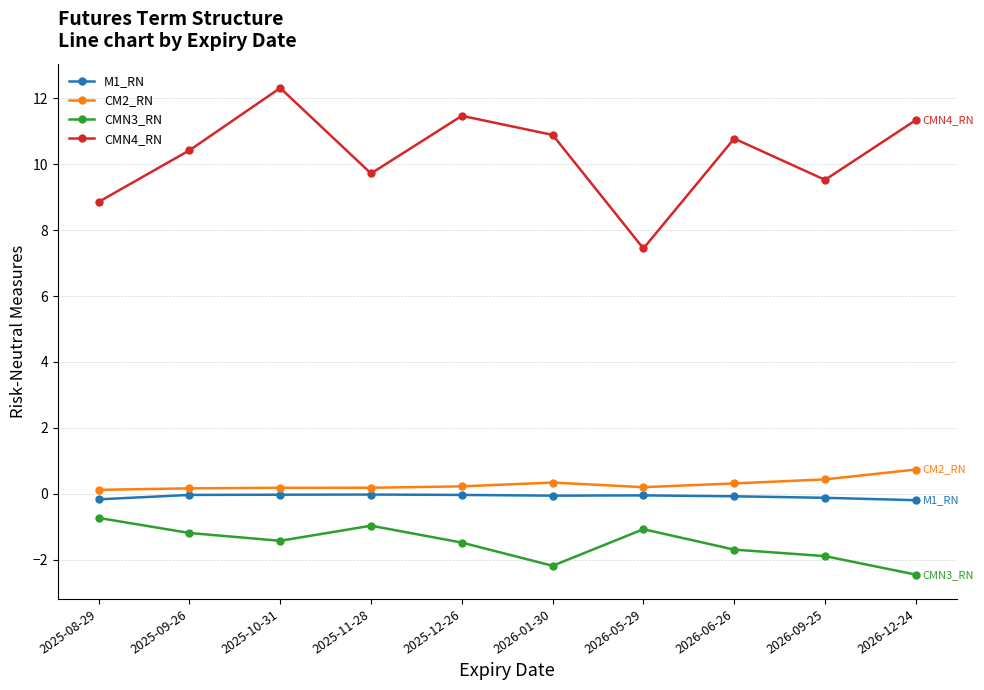

Which series has the largest total across all categories?

CMN4_RN